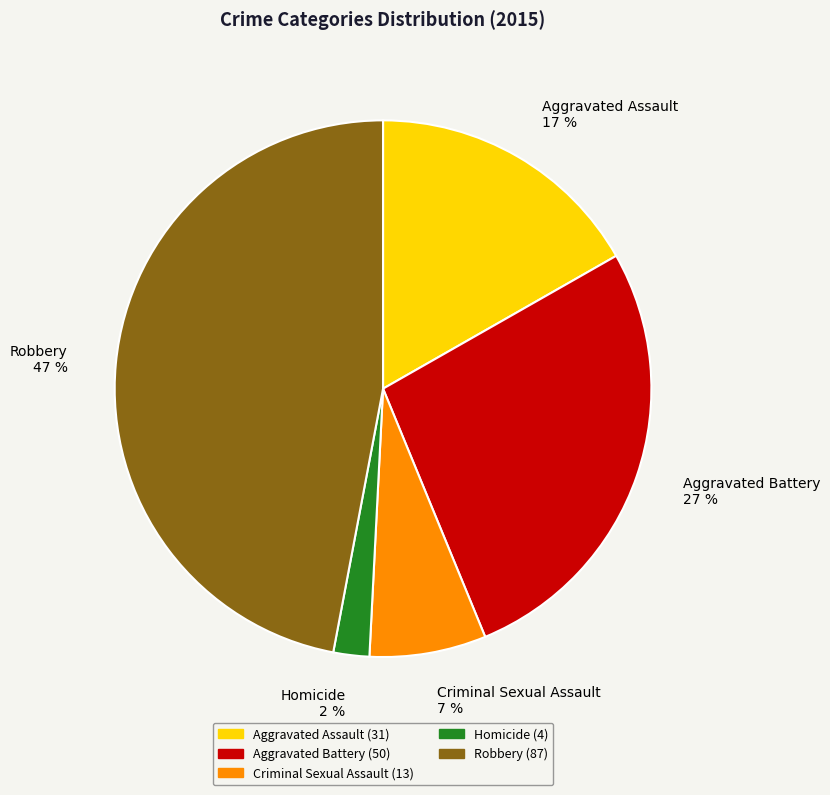

To the nearest percent, what portion does Aggravated Assault represent?

17%